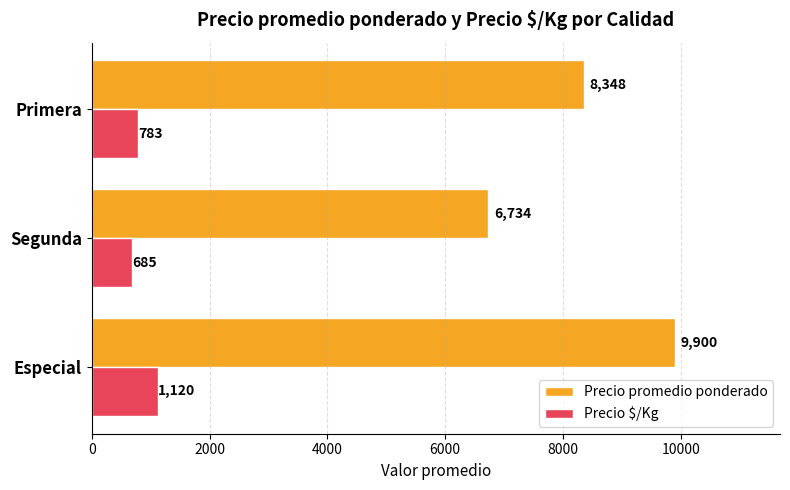

The value of Precio promedio ponderado at Segunda is 6733.6. True or false?

True